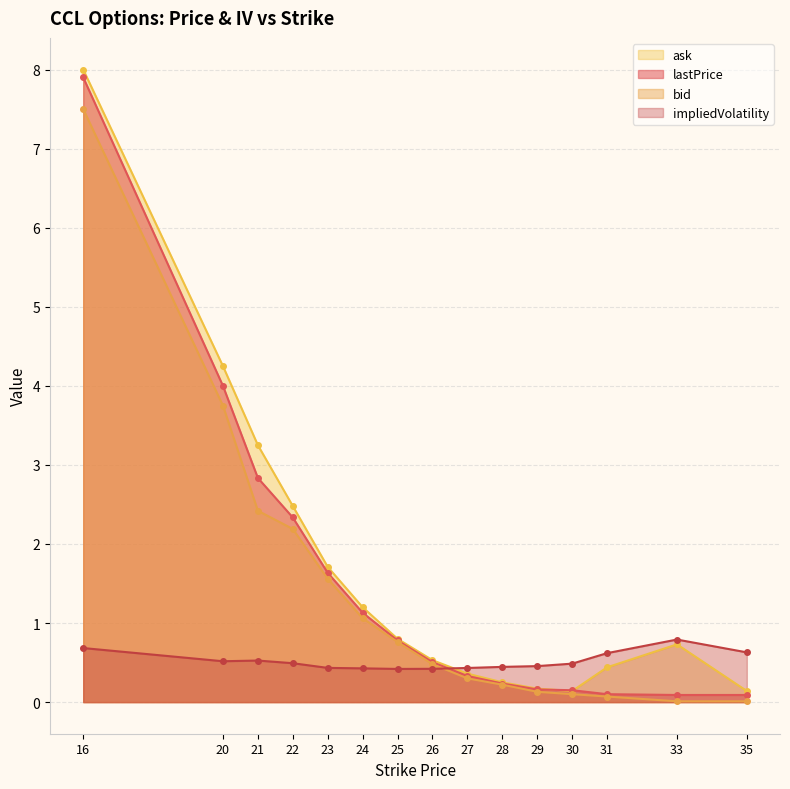

What is the difference between the second highest and second lowest values in the impliedVolatility series?

0.3